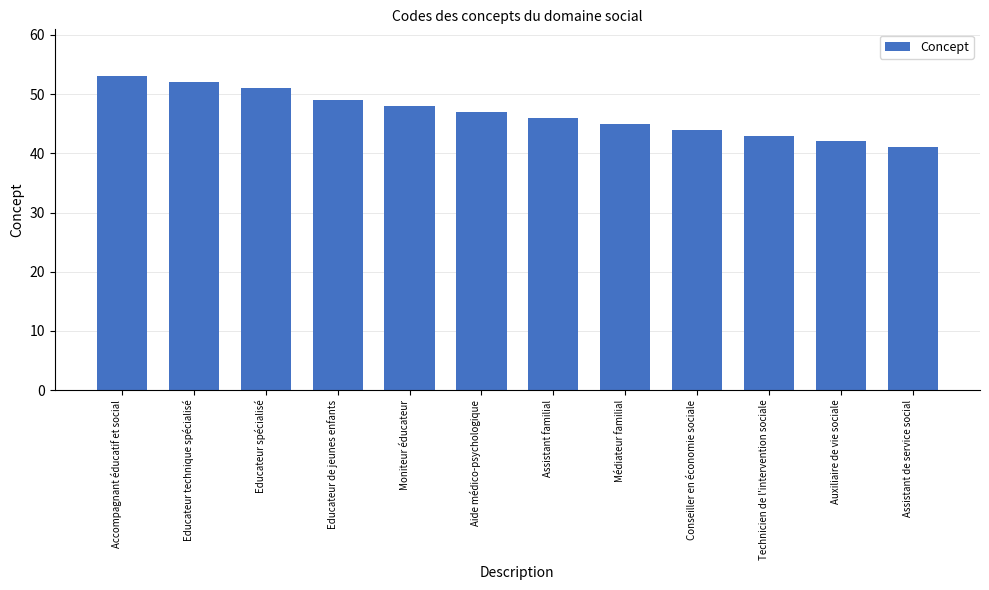

Between Educateur de jeunes enfants and Conseiller en économie sociale, which is larger?

Educateur de jeunes enfants